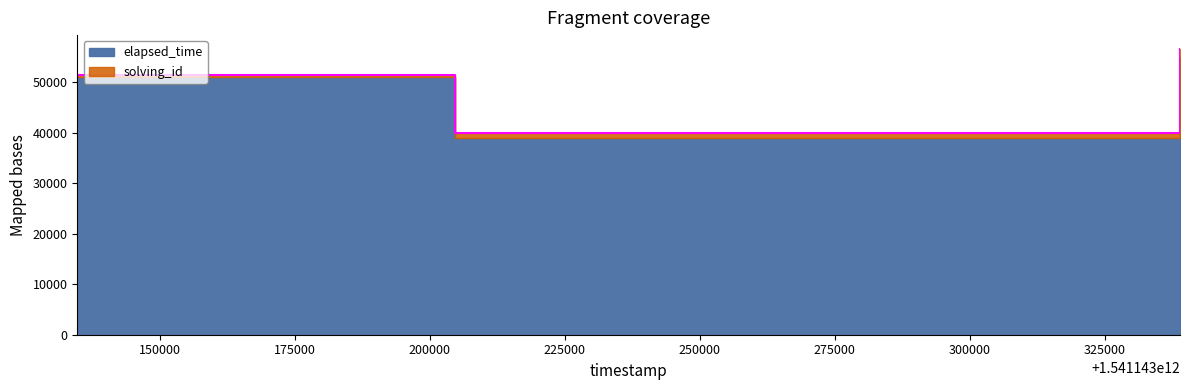

List the labels in order of value, largest first.

1541143338921, 1541143134686, 1541143204587